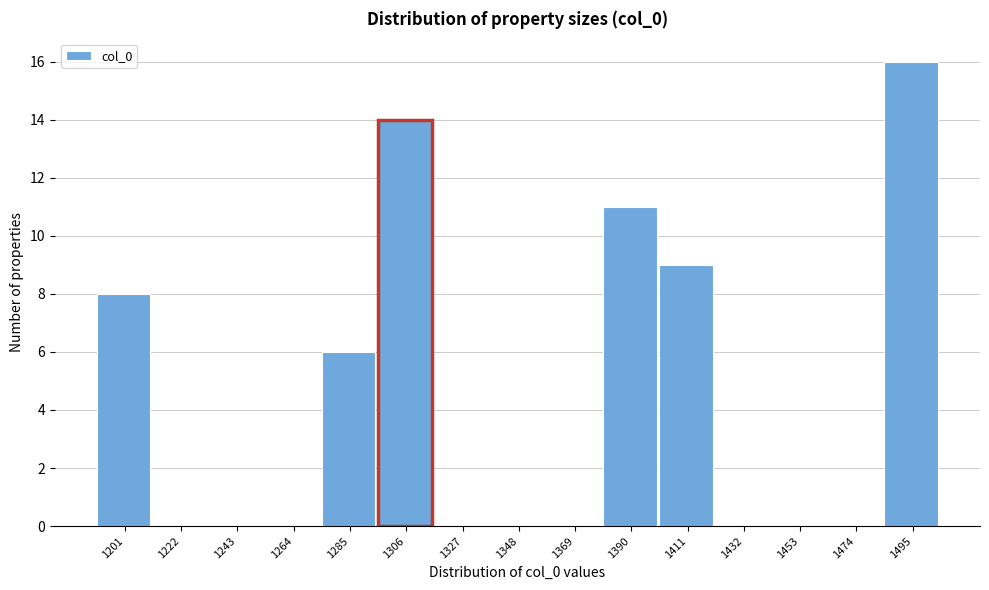

Reading left to right, transcribe all the data shown in this chart.

1201=8	1222=0	1243=0	1264=0	1285=6	1306=14	1327=0	1348=0	1369=0	1390=11	1411=9	1432=0	1453=0	1474=0	1495=16